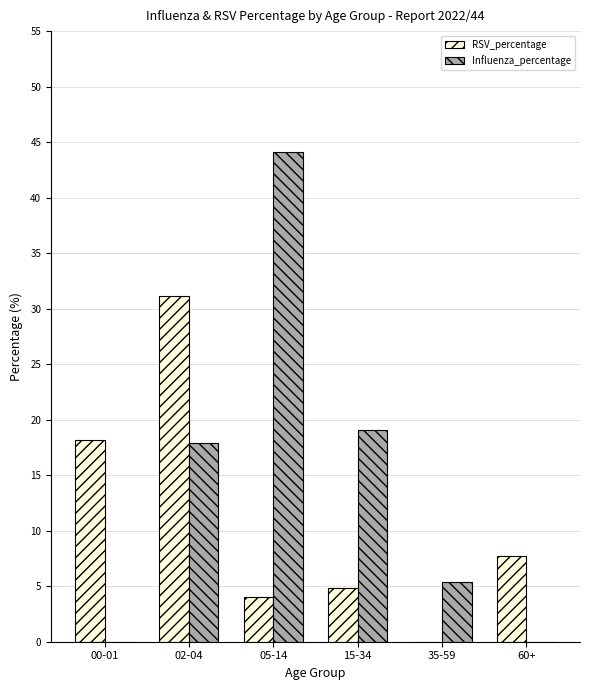

Between 35-59 and 60+, which series saw the biggest shift?

RSV_percentage